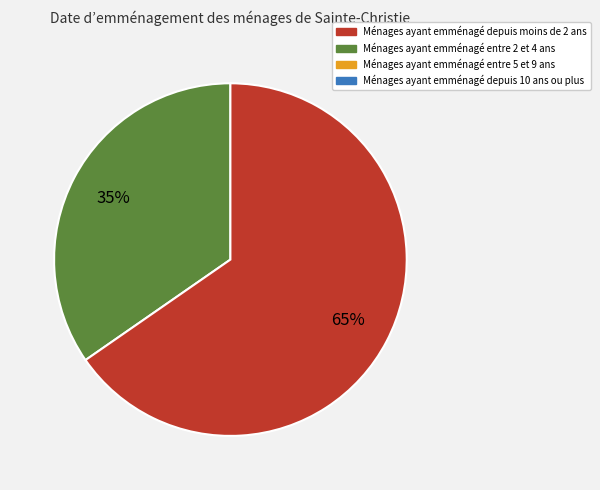

To the nearest percent, what is the average slice percentage?

50%